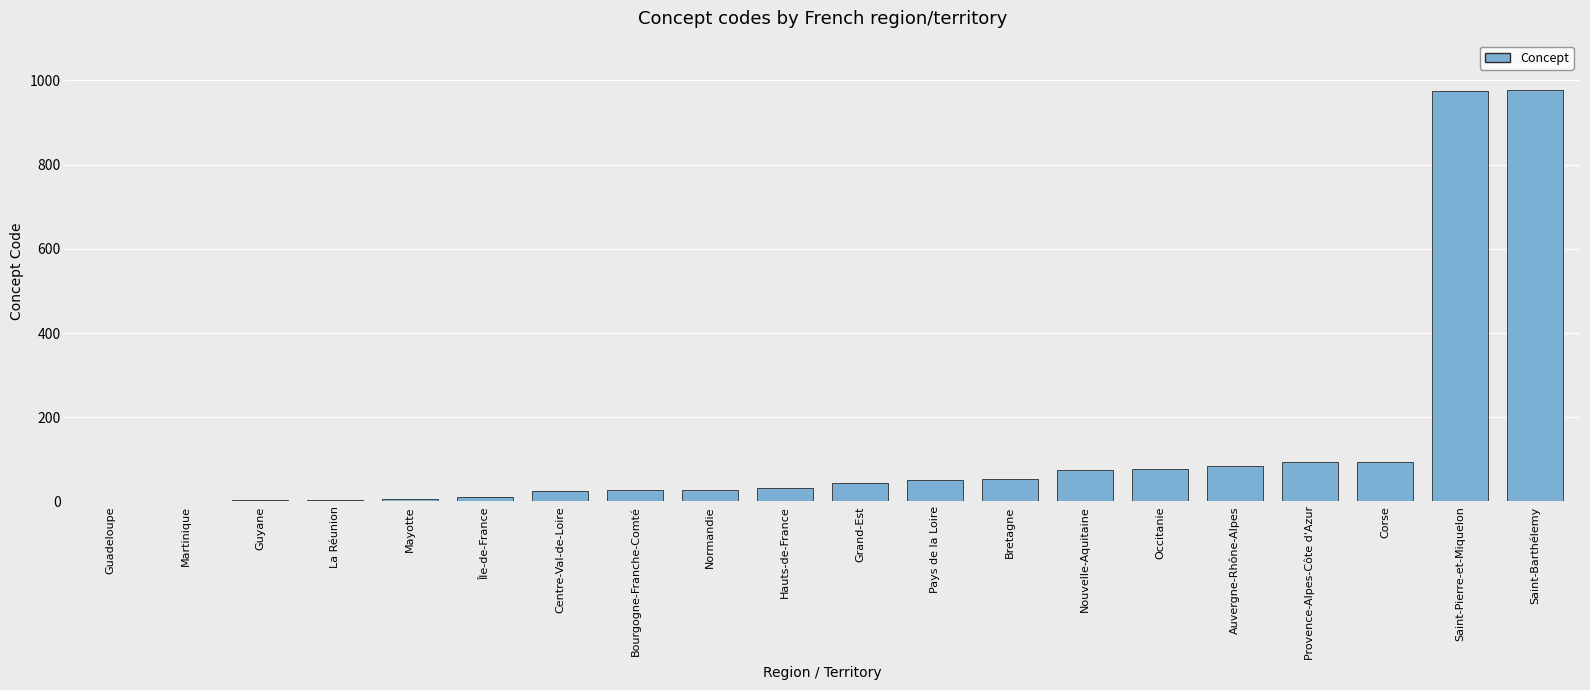

The chart shows a value of 975 at Saint-Pierre-et-Miquelon. True or false?

True